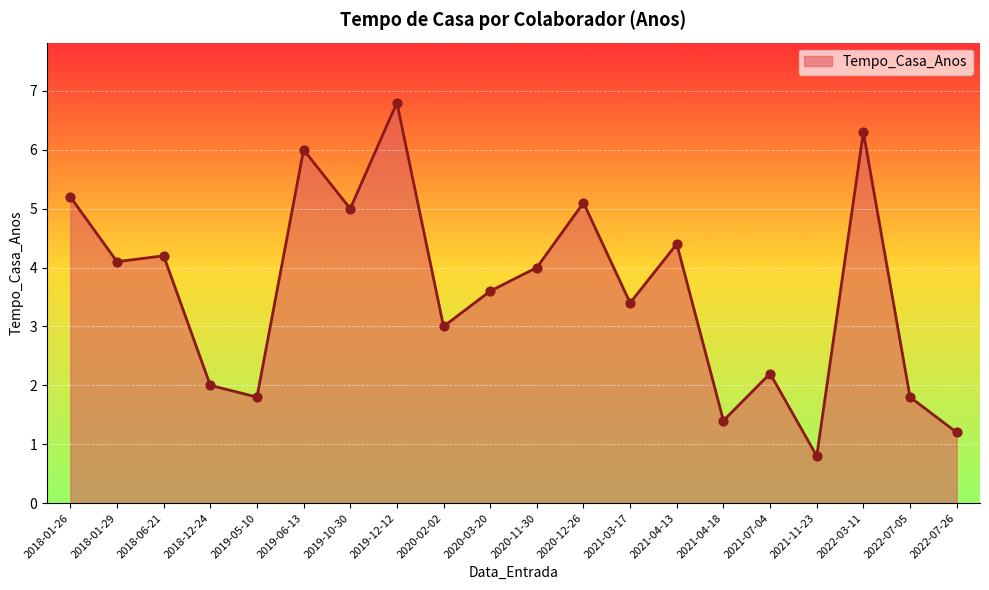

Approximately how many times larger is the value at 2018-01-29 compared to 2020-02-02?

1.4